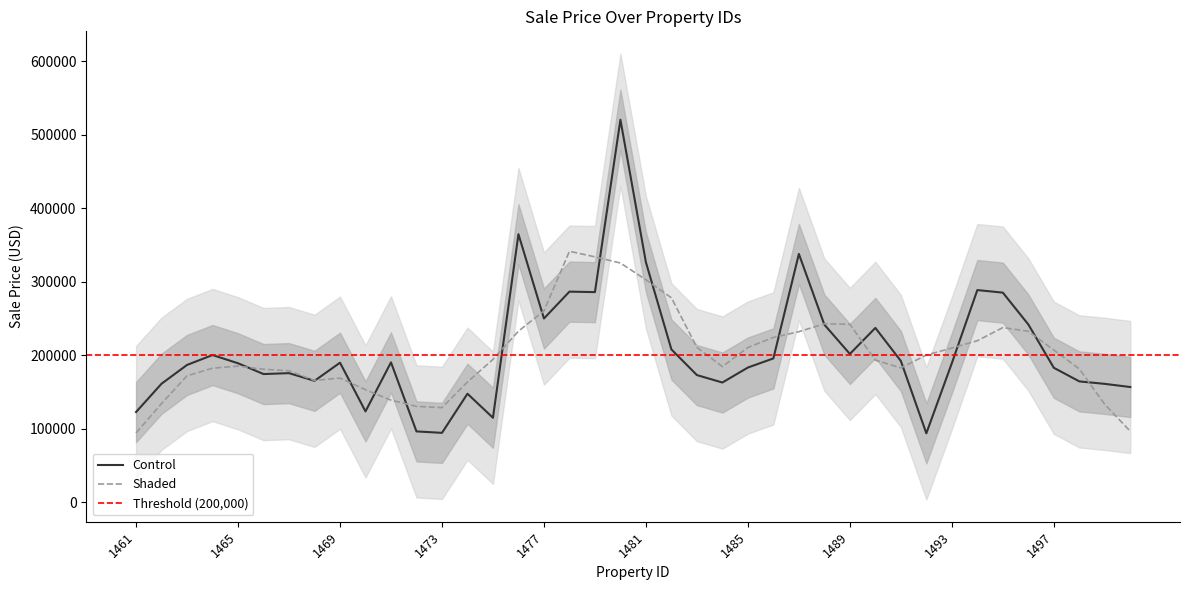

What is the difference between the maximum and minimum values?

426778